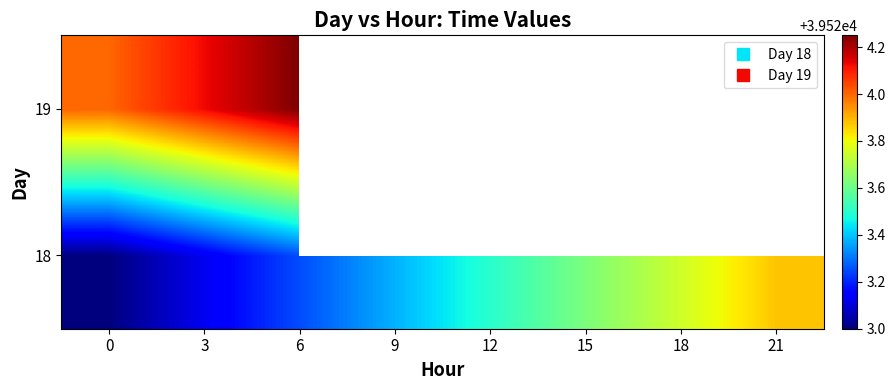

What is the minimum value shown in the chart?

39523.0